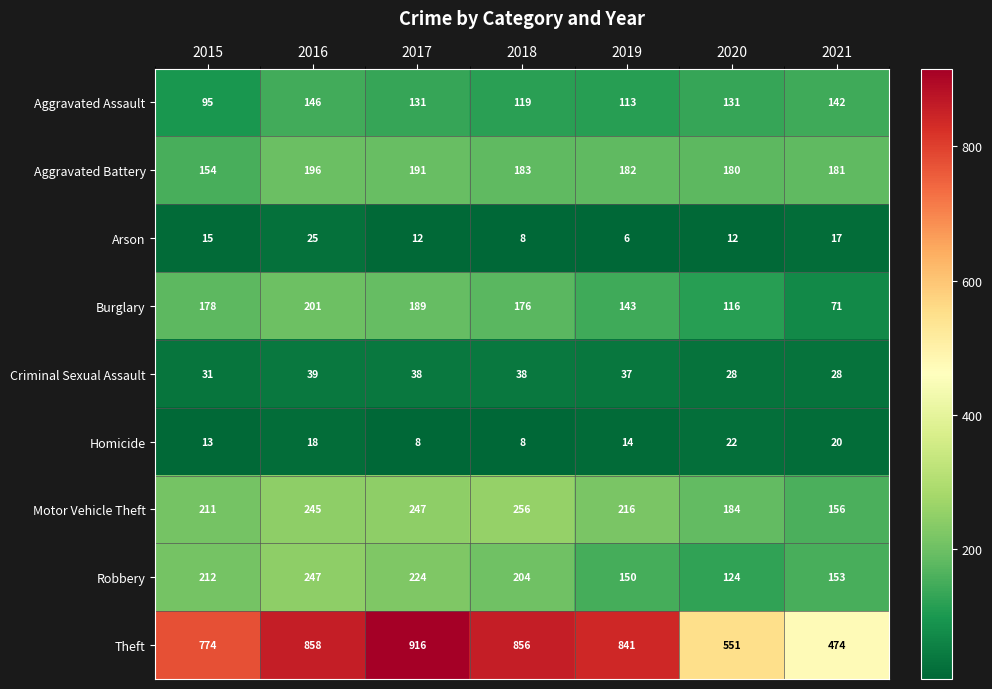

At which label does Arson reach its minimum?

2019